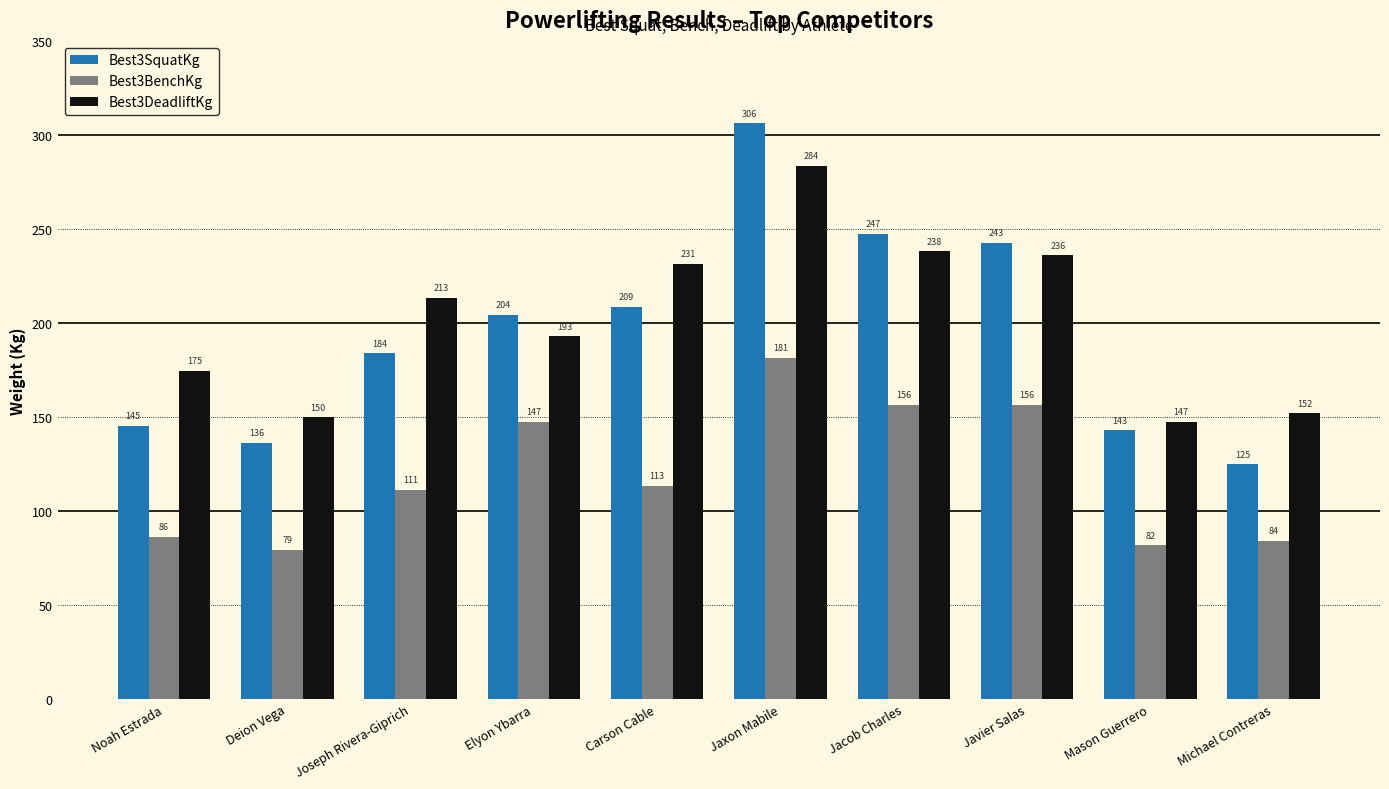

What is the highest value of the Best3SquatKg series?

306.2